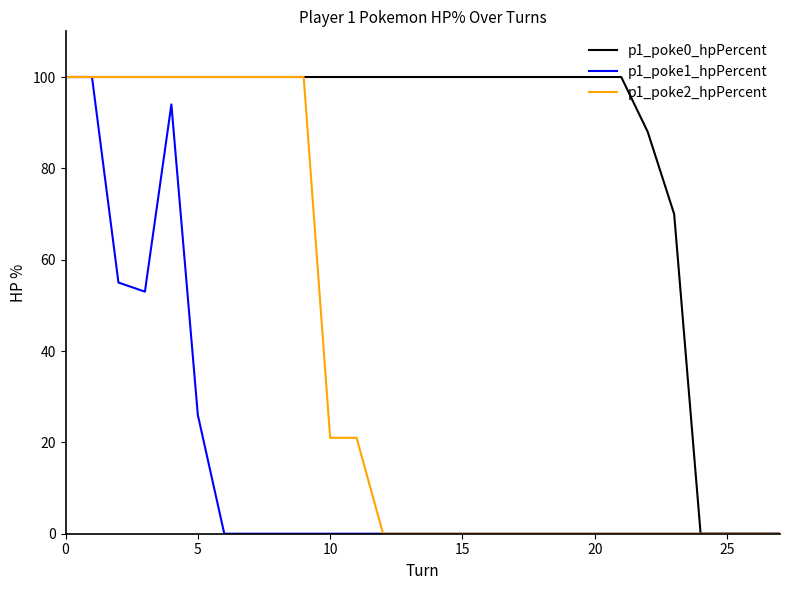

Which series has the largest total across all categories?

p1_poke0_hpPercent